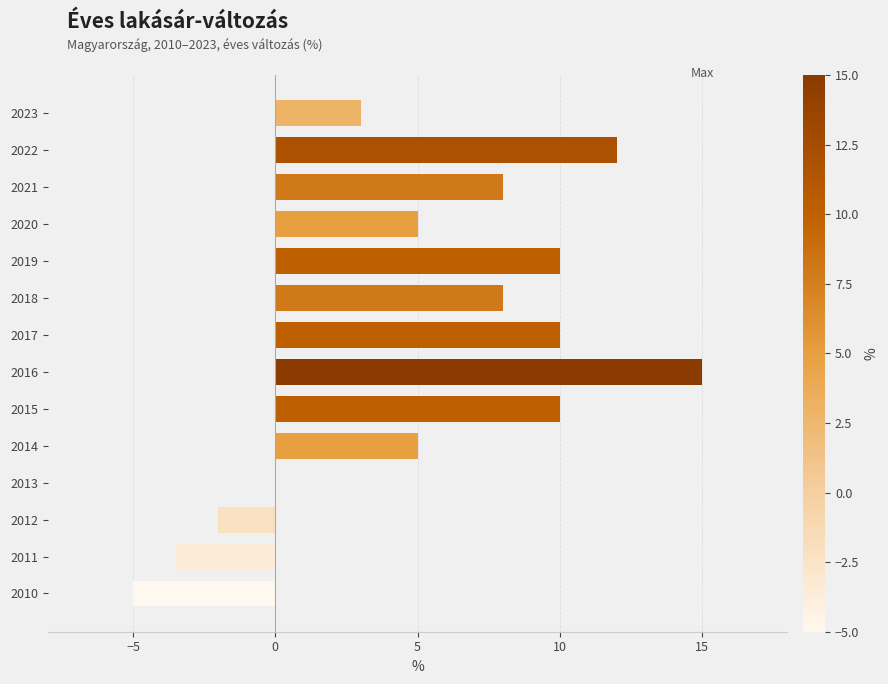

Between 2011 and 2018, which is larger?

2018